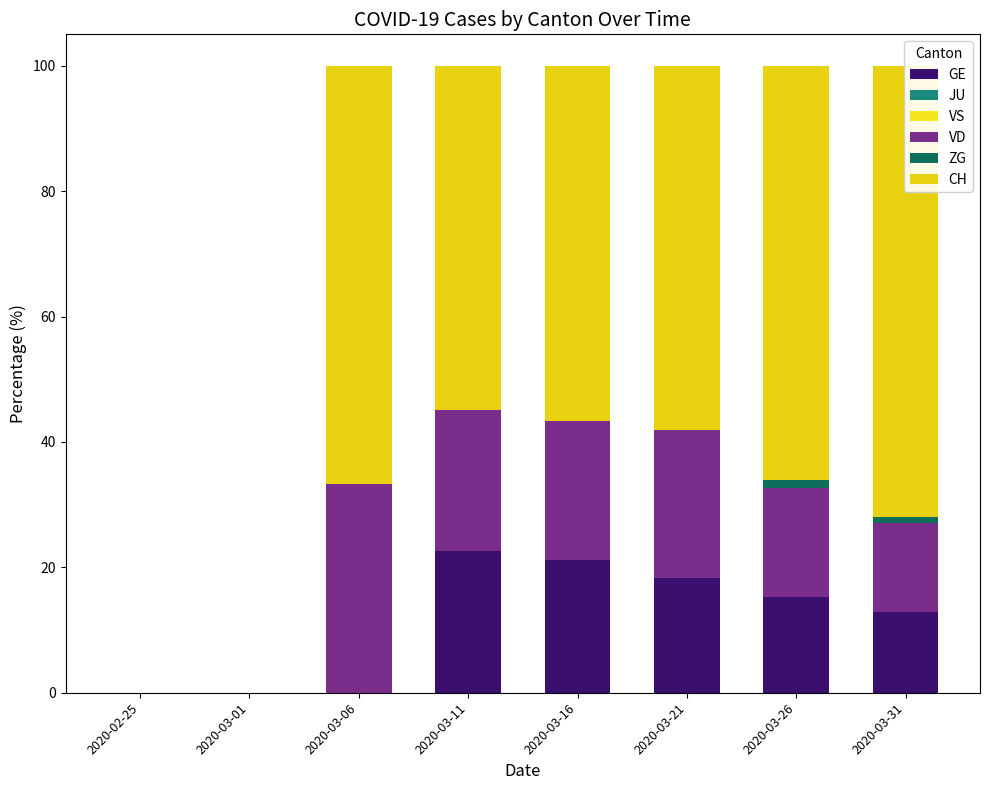

How many data points does each series have?

8